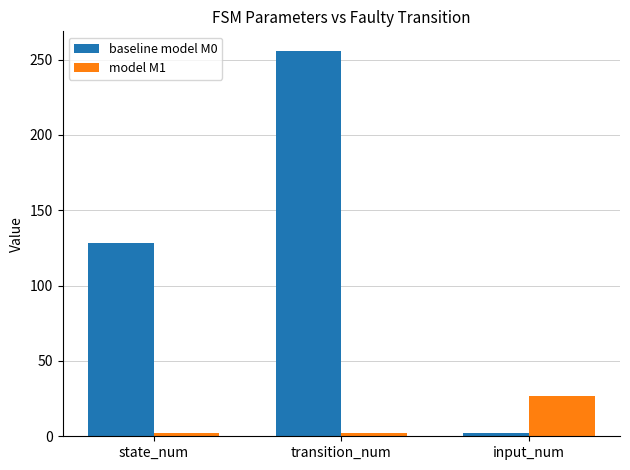

Which series has the widest spread of values?

baseline model M0